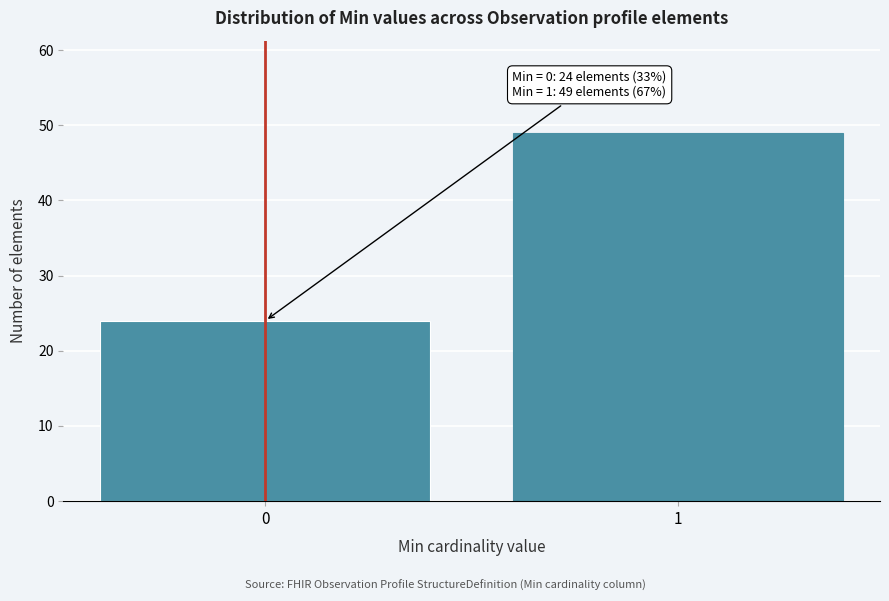

Reading left to right, what are all the values shown in this chart?

0=24	1=49